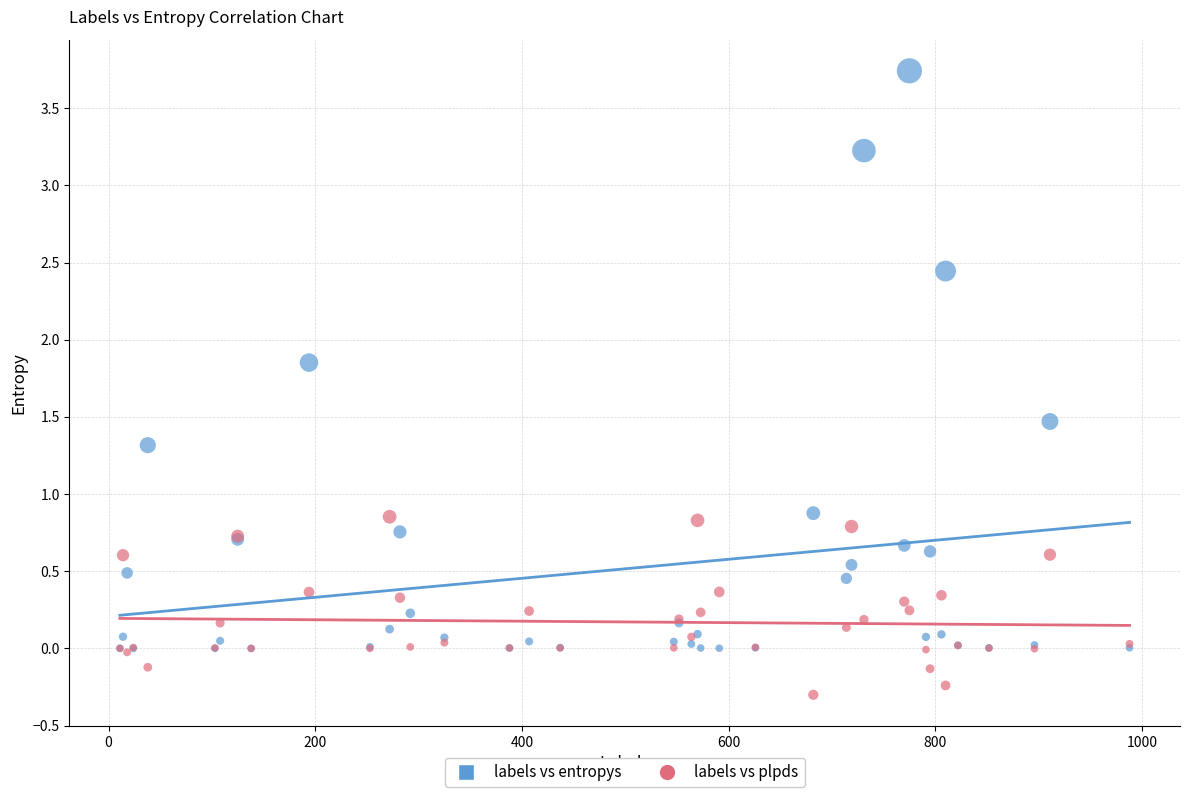

What are all the series names shown in the legend?

labels vs entropys, labels vs plpds